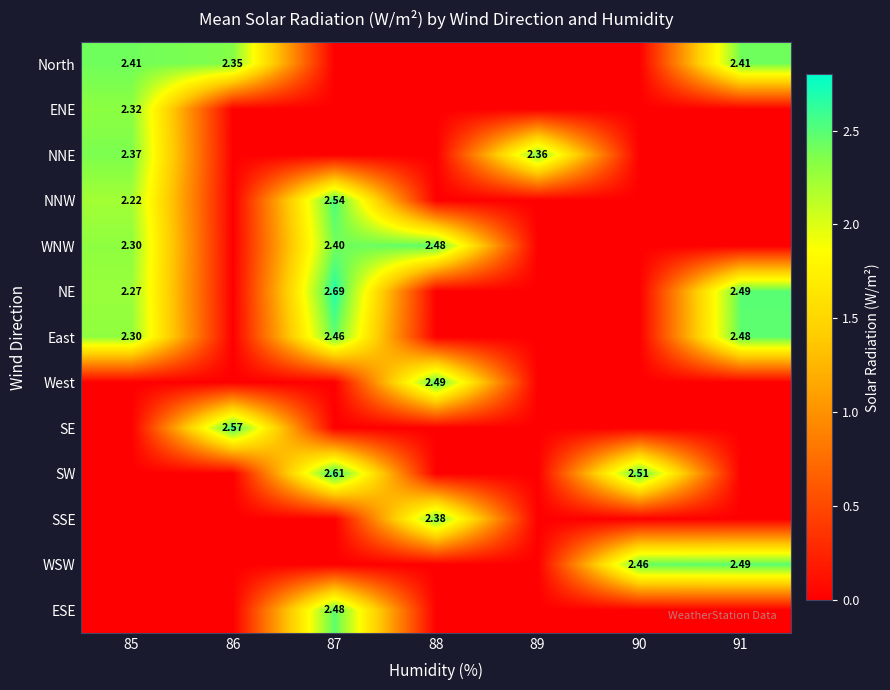

How many distinct data groups are displayed?

13